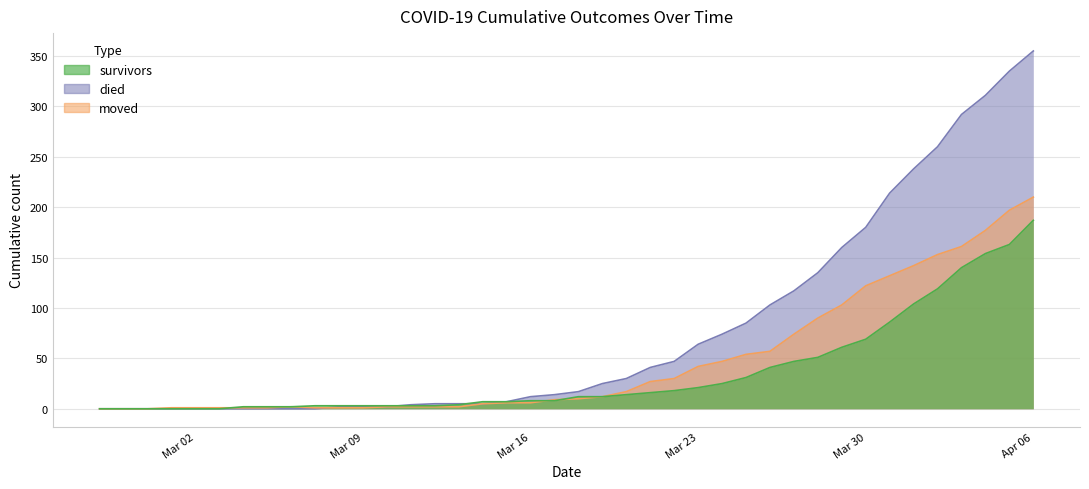

What is the sum of all died values?

3141